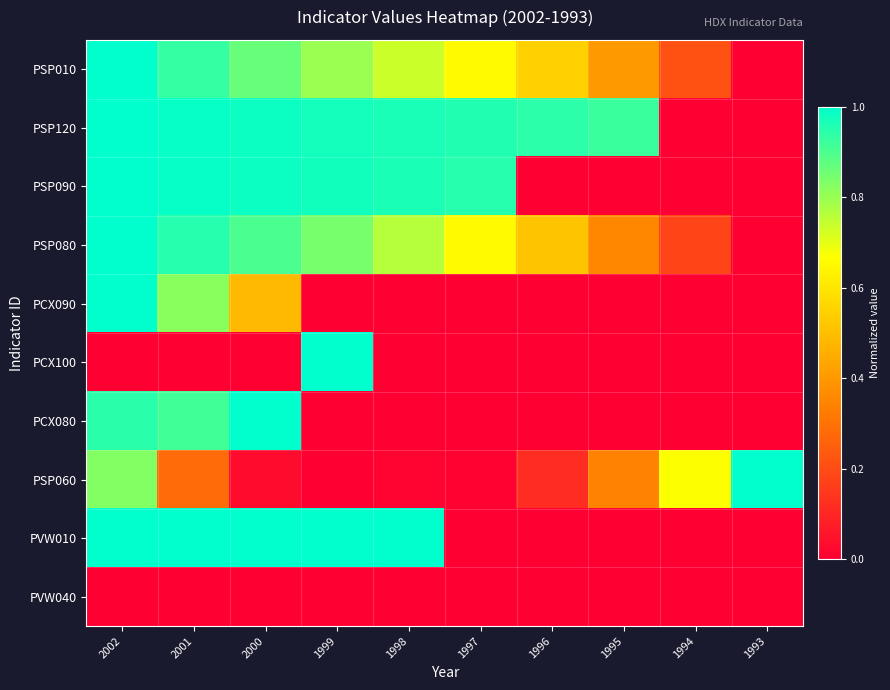

Rank the series at 2001 from highest to lowest value.

PVW010, PSP090, PSP120, PSP080, PSP010, PCX080, PCX090, PSP060, PCX100, PVW040